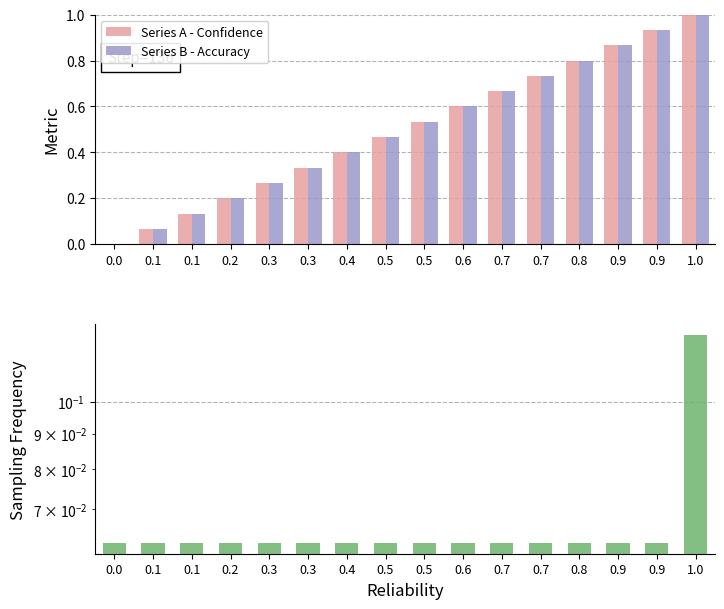

Rank the series at 1.0 from highest to lowest value.

Series A - Confidence, Series B - Accuracy, Sampling Frequency